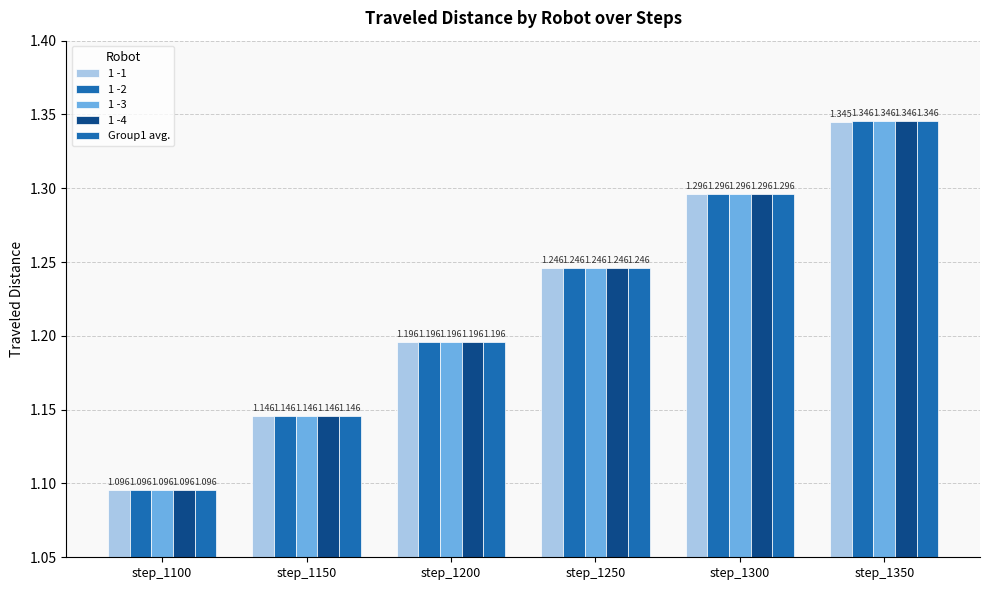

Rank the categories by 1 -3 value from lowest to highest.

step_1100, step_1150, step_1200, step_1250, step_1300, step_1350